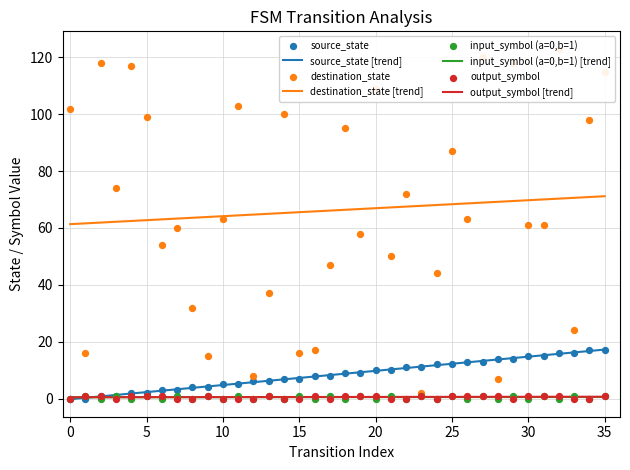

Which series has the largest total across all categories?

destination_state